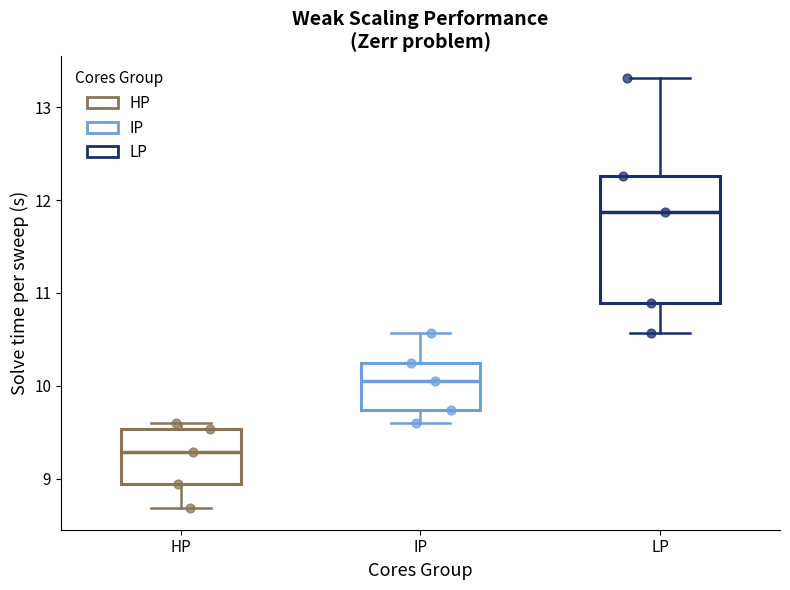

Where is the upper edge of the box for HP on the y-axis? The values are not printed on the chart, so give them approximately, as read against the axis.

9.5